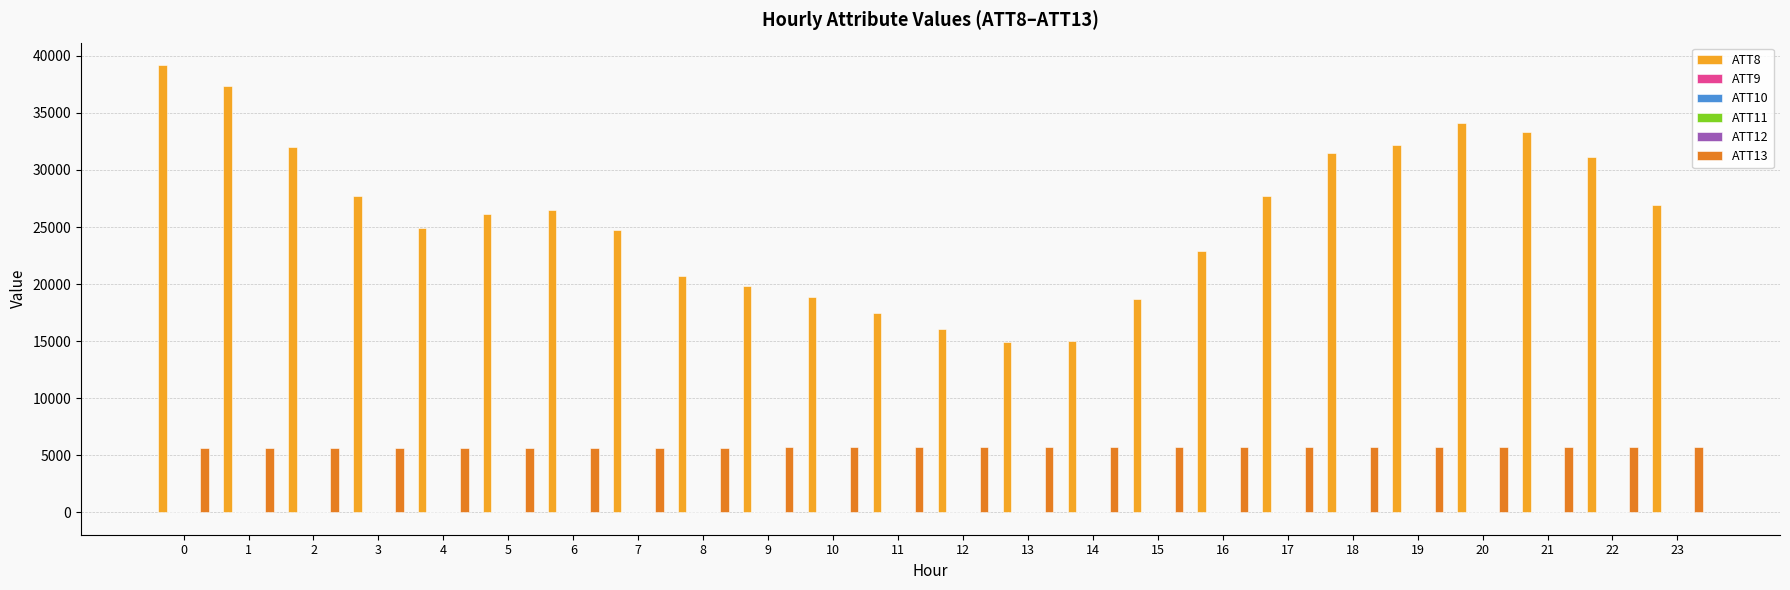

What is the maximum value shown in the chart?

39200.0